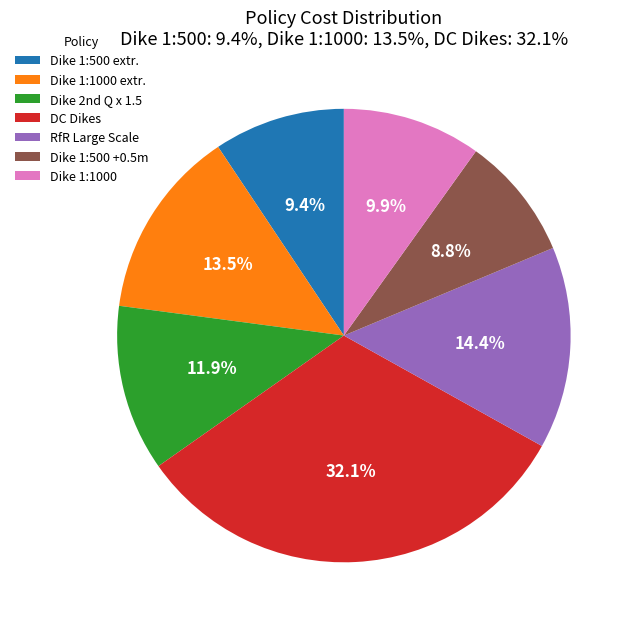

Rank the categories by value from lowest to highest.

Dike 1:500 +0.5m, Dike 1:500 extr., Dike 1:1000, Dike 2nd Q x 1.5, Dike 1:1000 extr., RfR Large Scale, DC Dikes